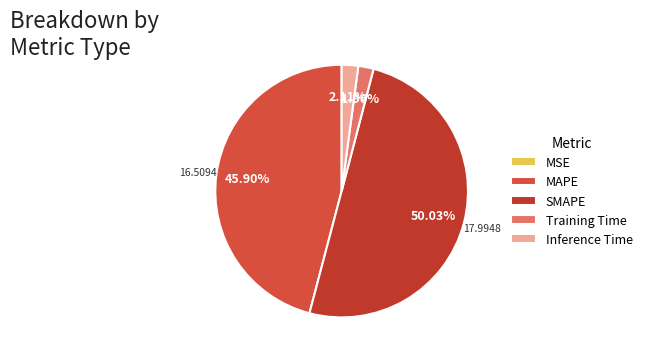

Does any single category account for the majority?

Yes